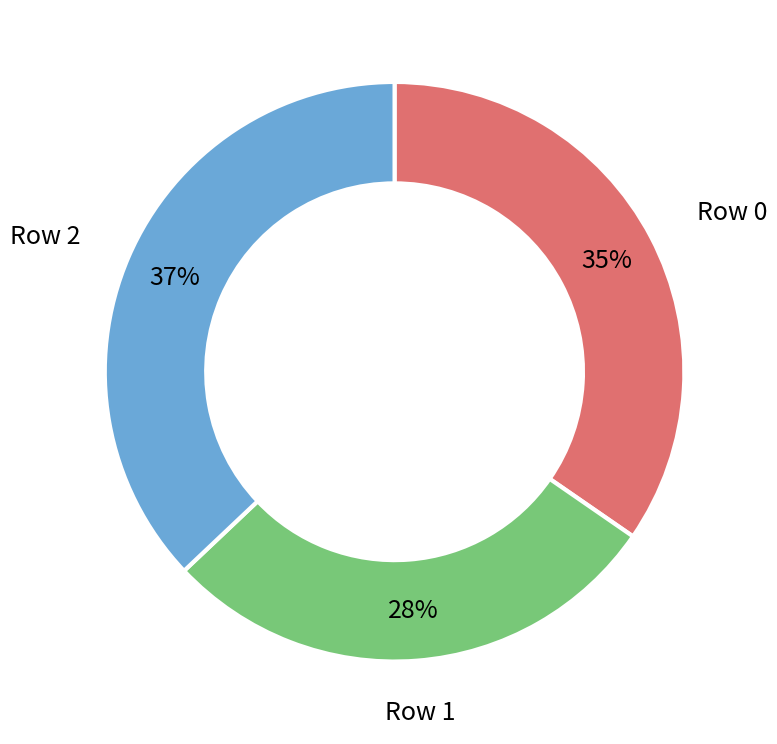

To the nearest percent, what is the difference between the largest and smallest slice percentages?

9%